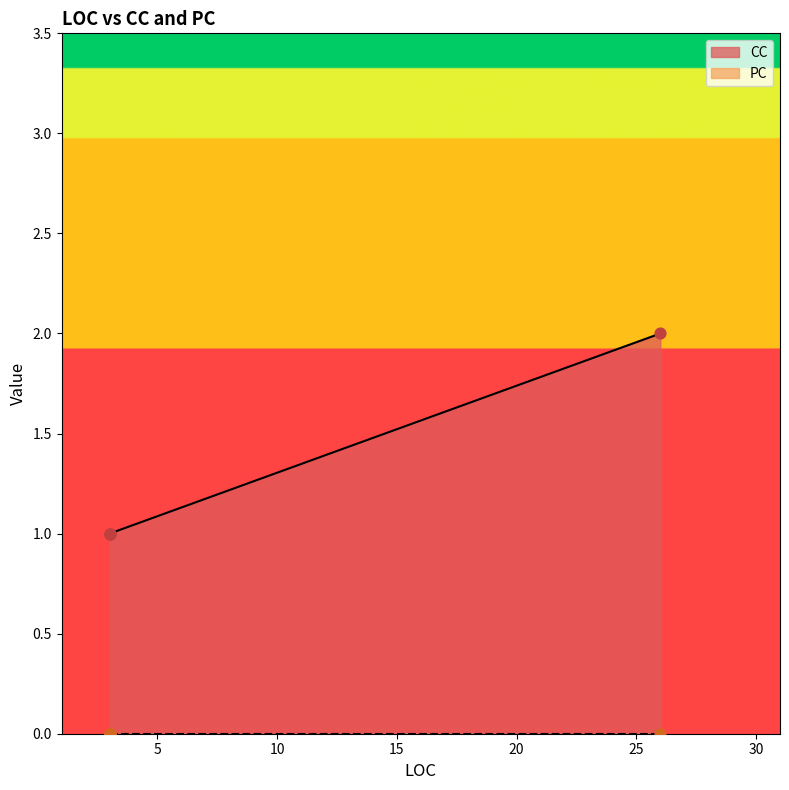

What is the change in value from 3 to 26?

+1